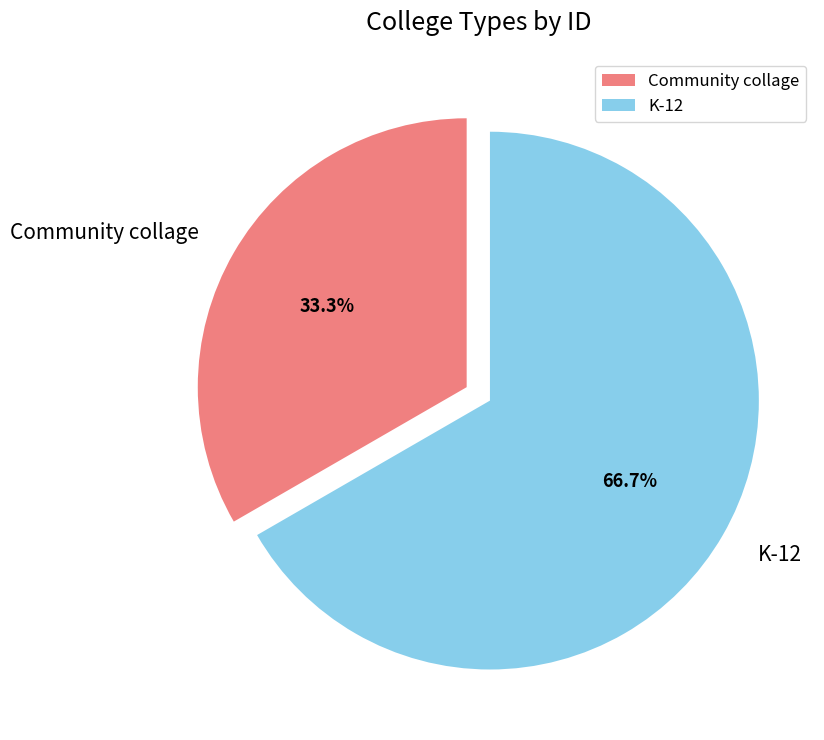

What is the ratio of the value at K-12 to the value at Community collage?

2.0